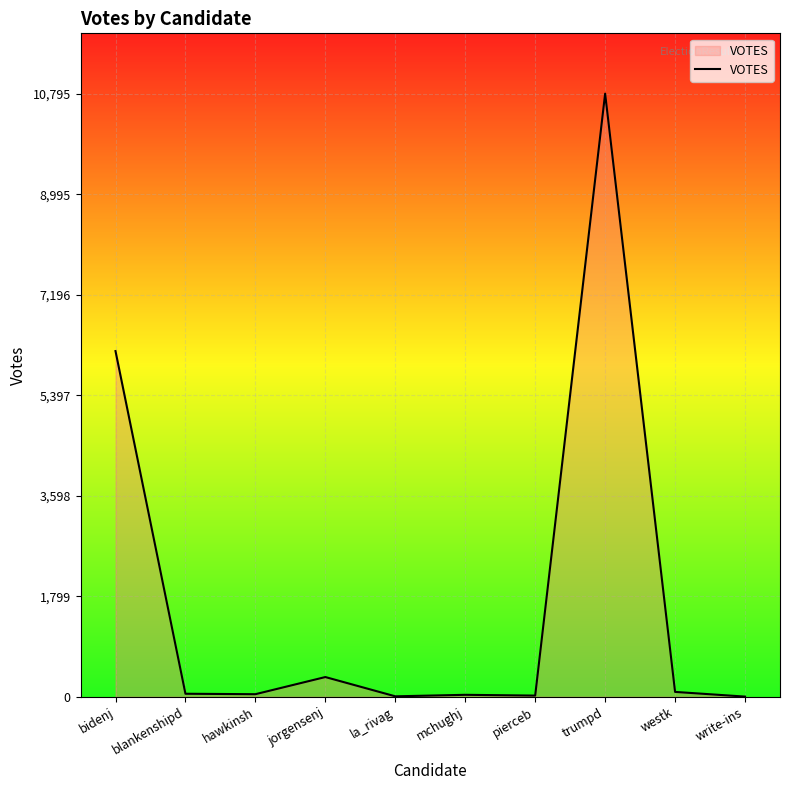

What is the change in value from blankenshipd to mchughj?

-19